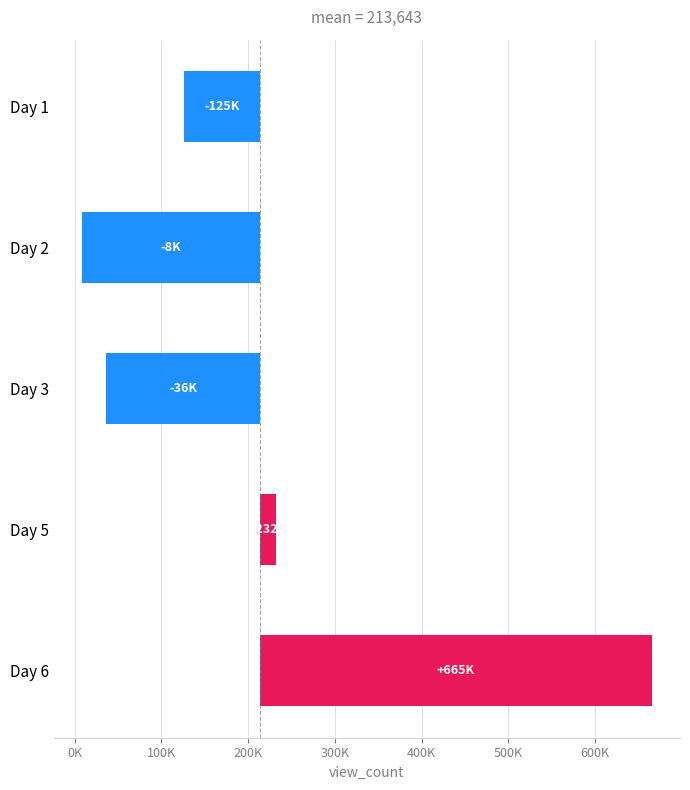

What is the change in value from Day 3 to Day 6?

+628860.0